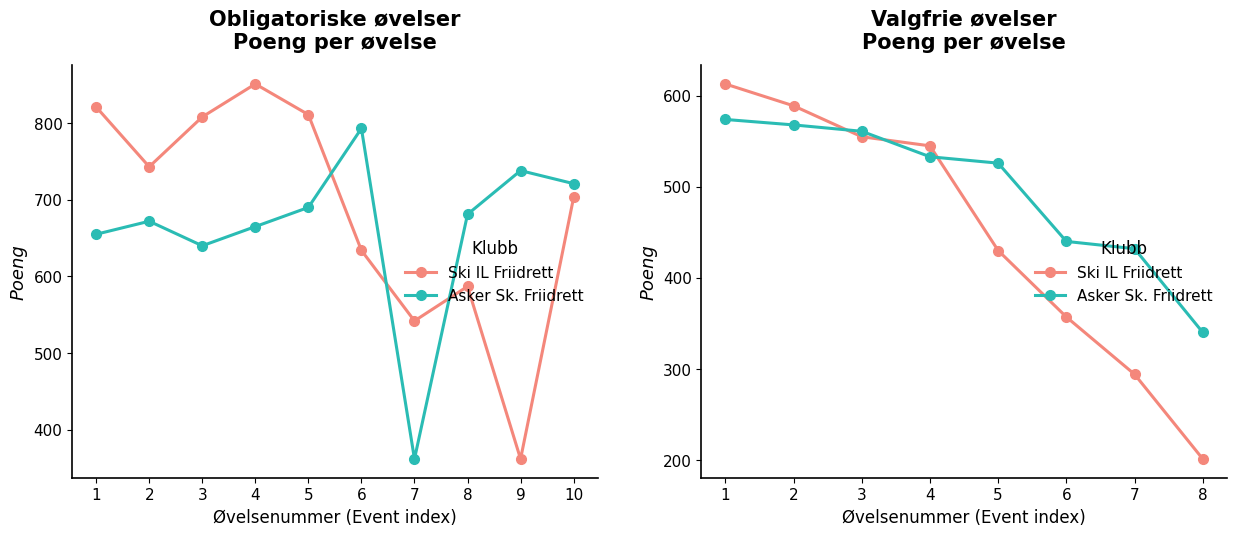

Reading right to left, what are all the values shown in this chart?

Ski IL Friidrett: 8=201	7=294	6=357	5=430	4=545	3=555	2=589	1=613
Asker Sk. Friidrett: 8=340	7=432	6=440	5=526	4=533	3=561	2=568	1=574